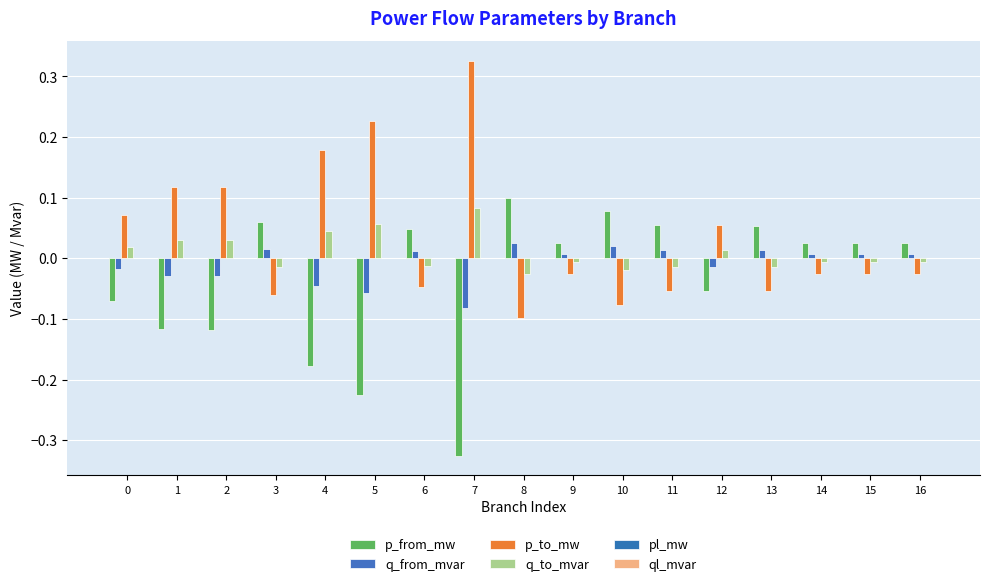

Where is ql_mvar nearest to the value 0?

9